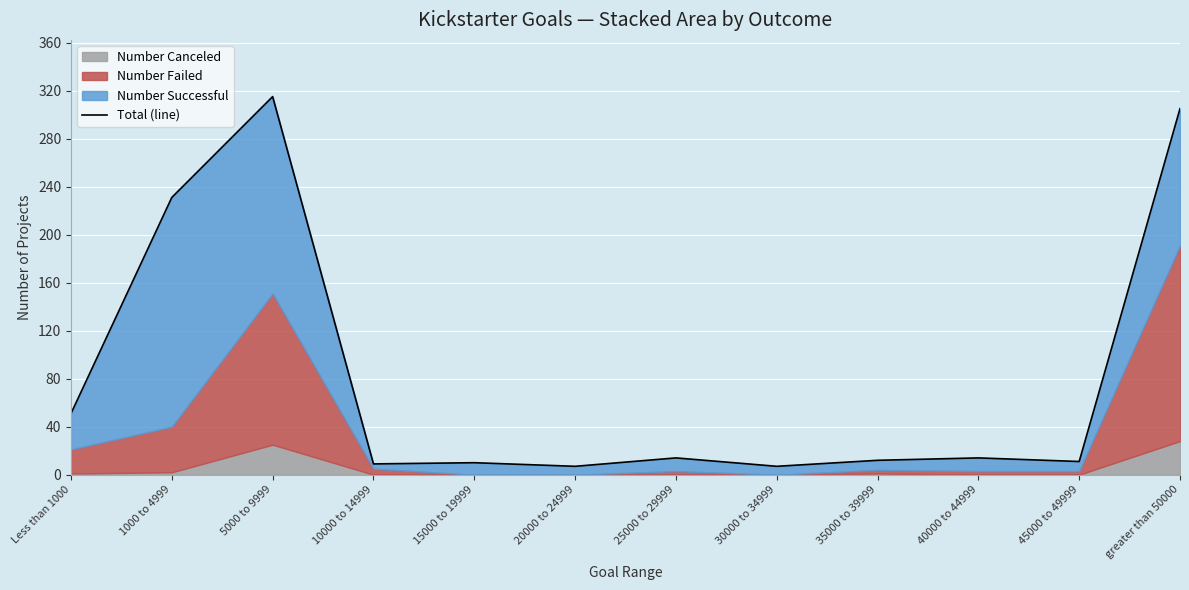

Which label corresponds to the largest value in the chart?

5000 to 9999